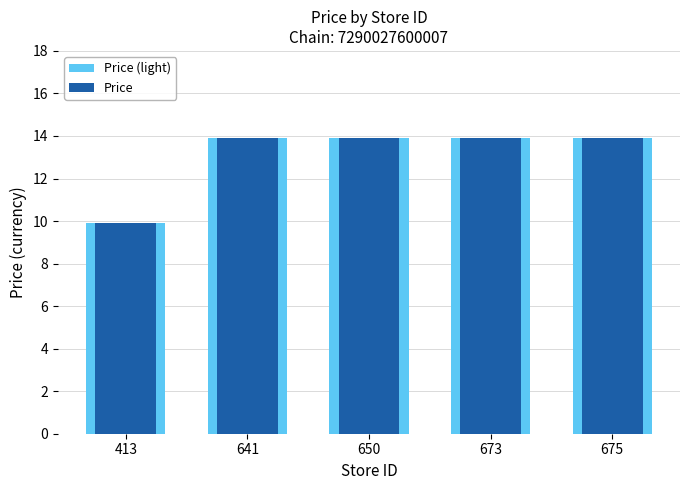

List the series in order of their peak value, lowest first.

Price (light), Price